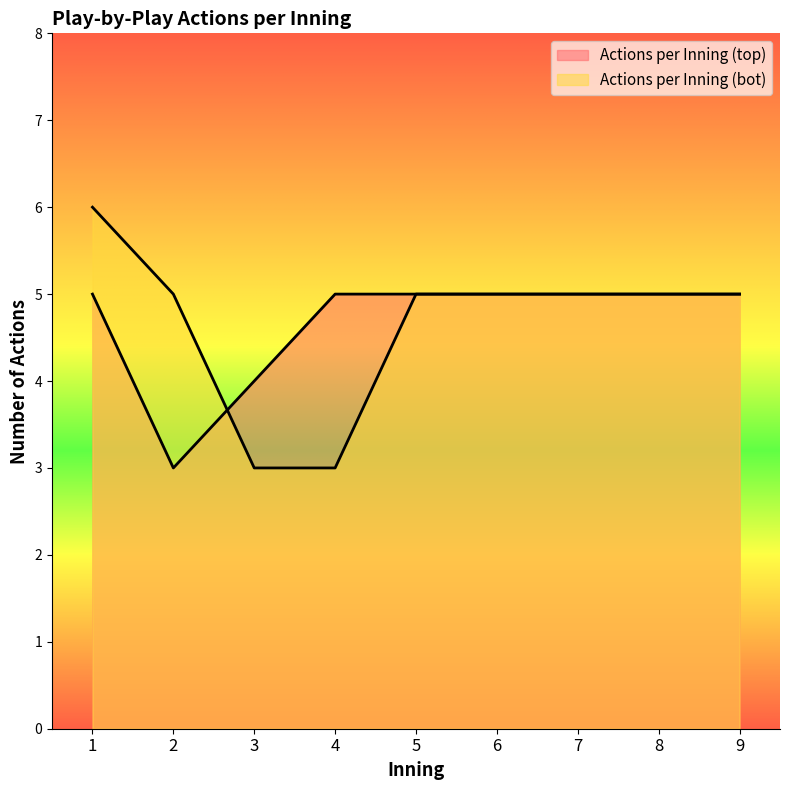

What is the spread (max minus min) of values at 1?

1